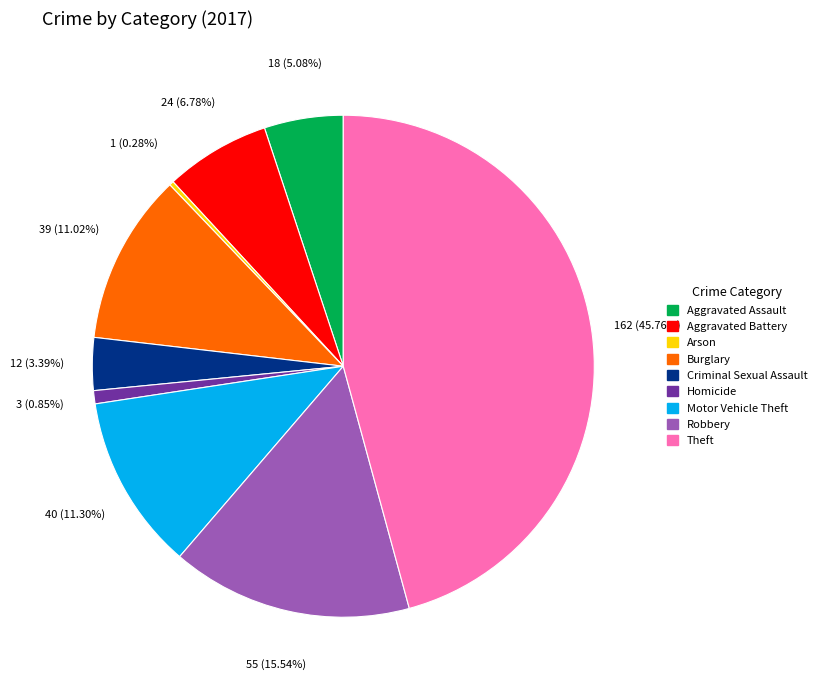

Which slice is the largest?

Theft